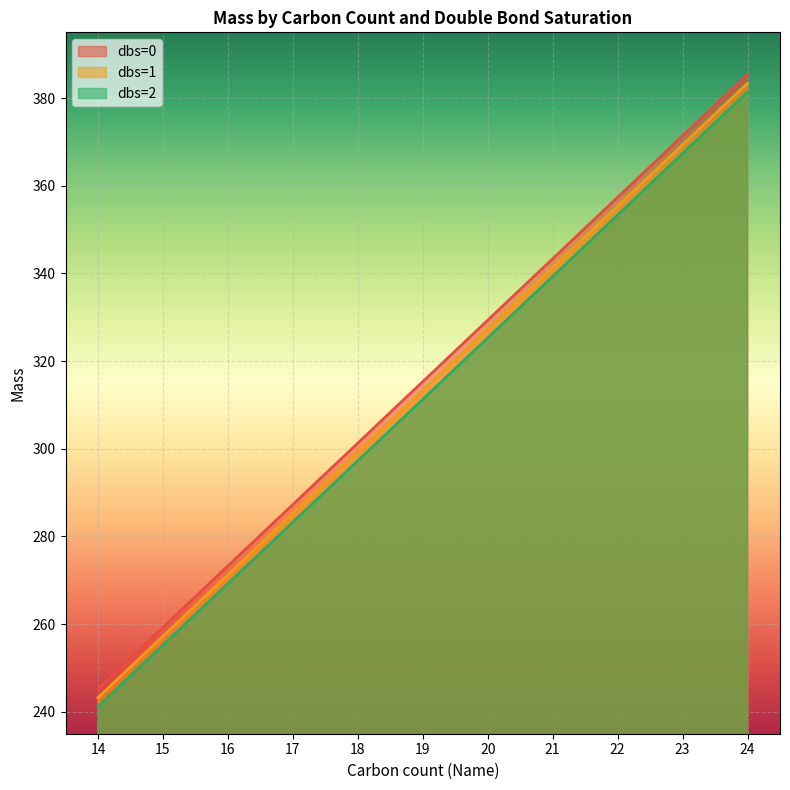

True or false: dbs=1 has more than 1 points higher than both neighbors.

False